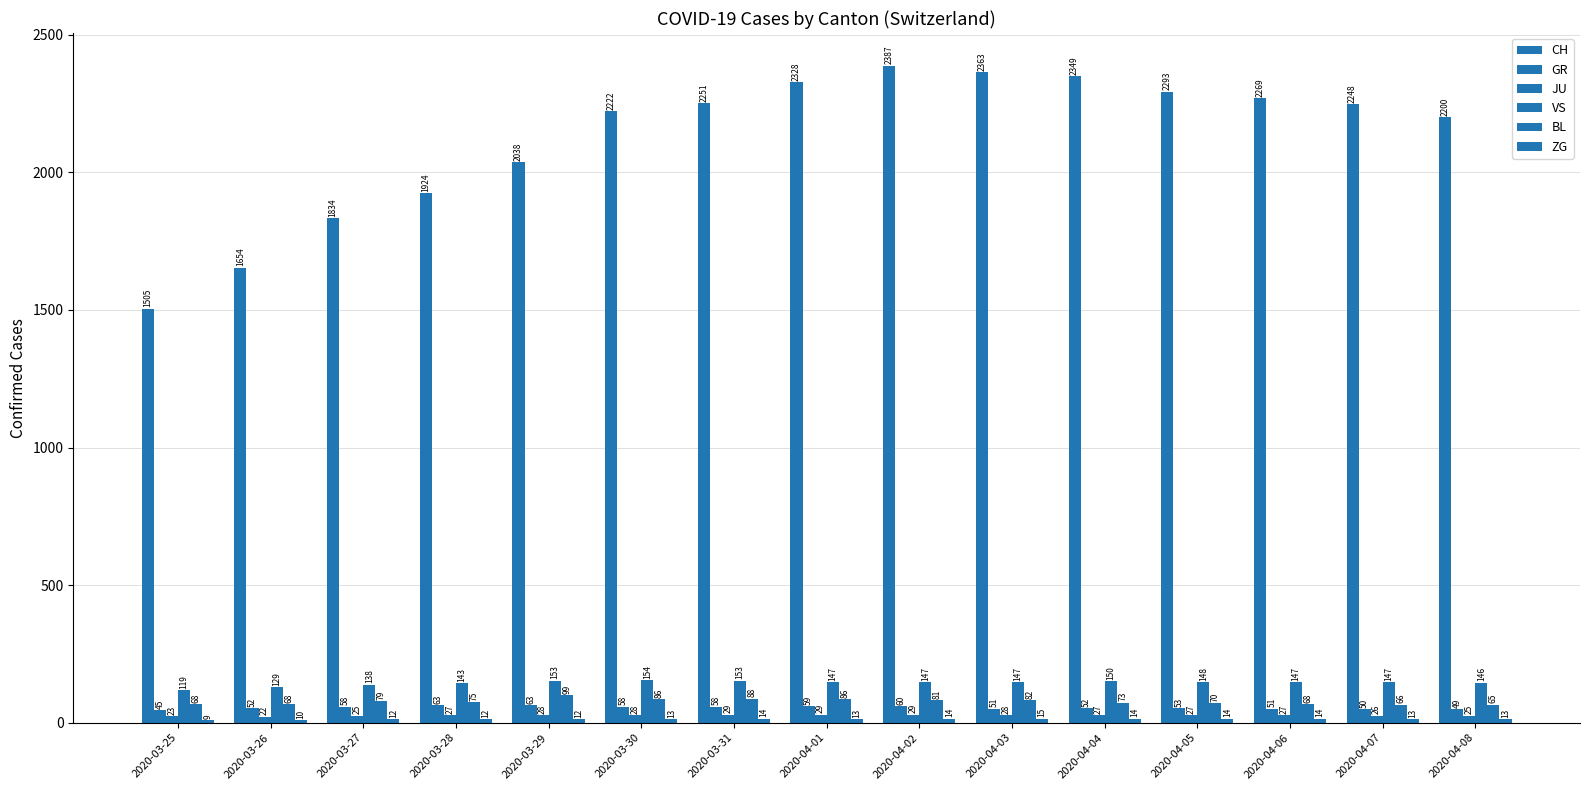

What is the total value across all series at 2020-03-27?

2146